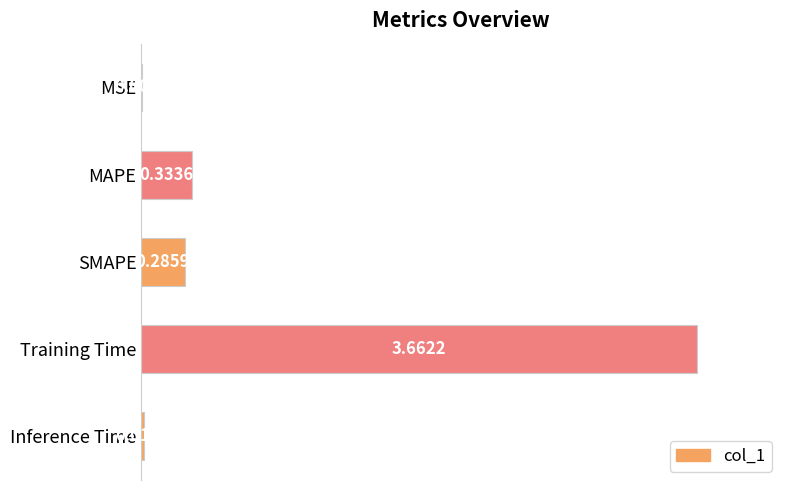

Are the bars horizontal?

Yes